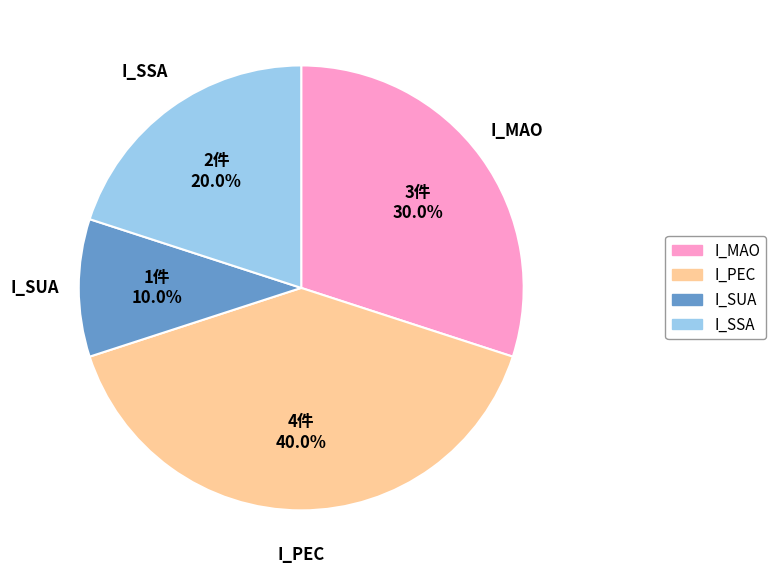

Rank the categories by value from lowest to highest.

I_SUA, I_SSA, I_MAO, I_PEC